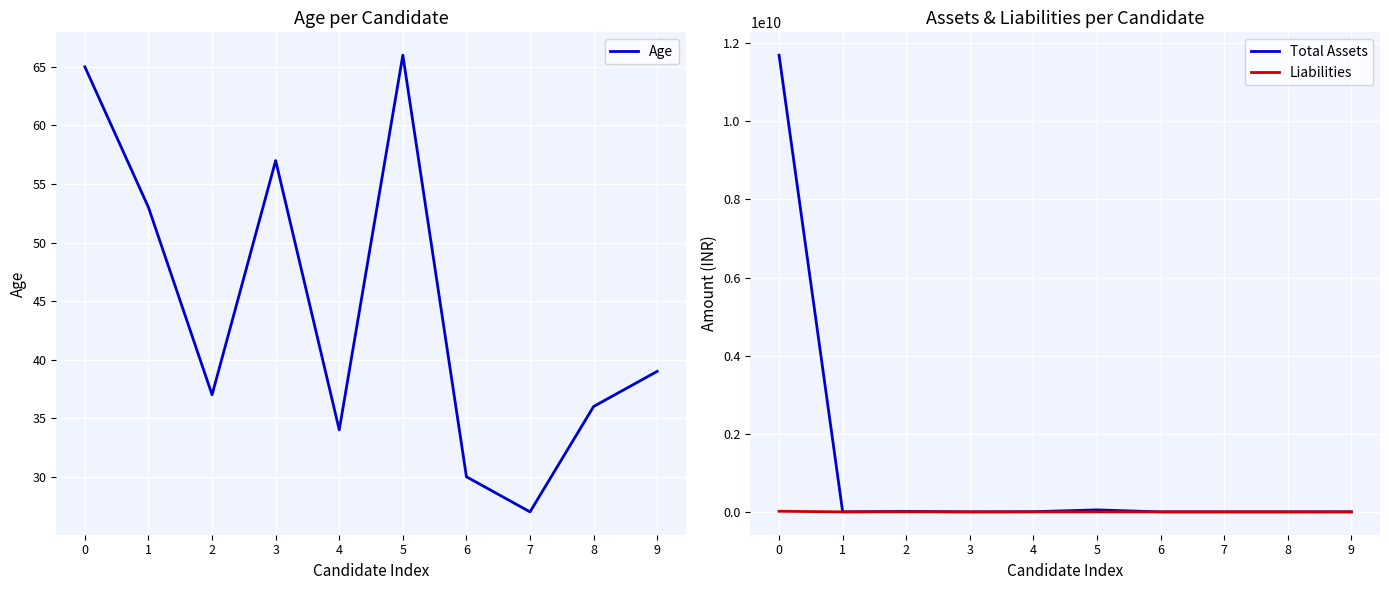

In Liabilities, how many points are higher than both neighbors (excluding endpoints)?

2